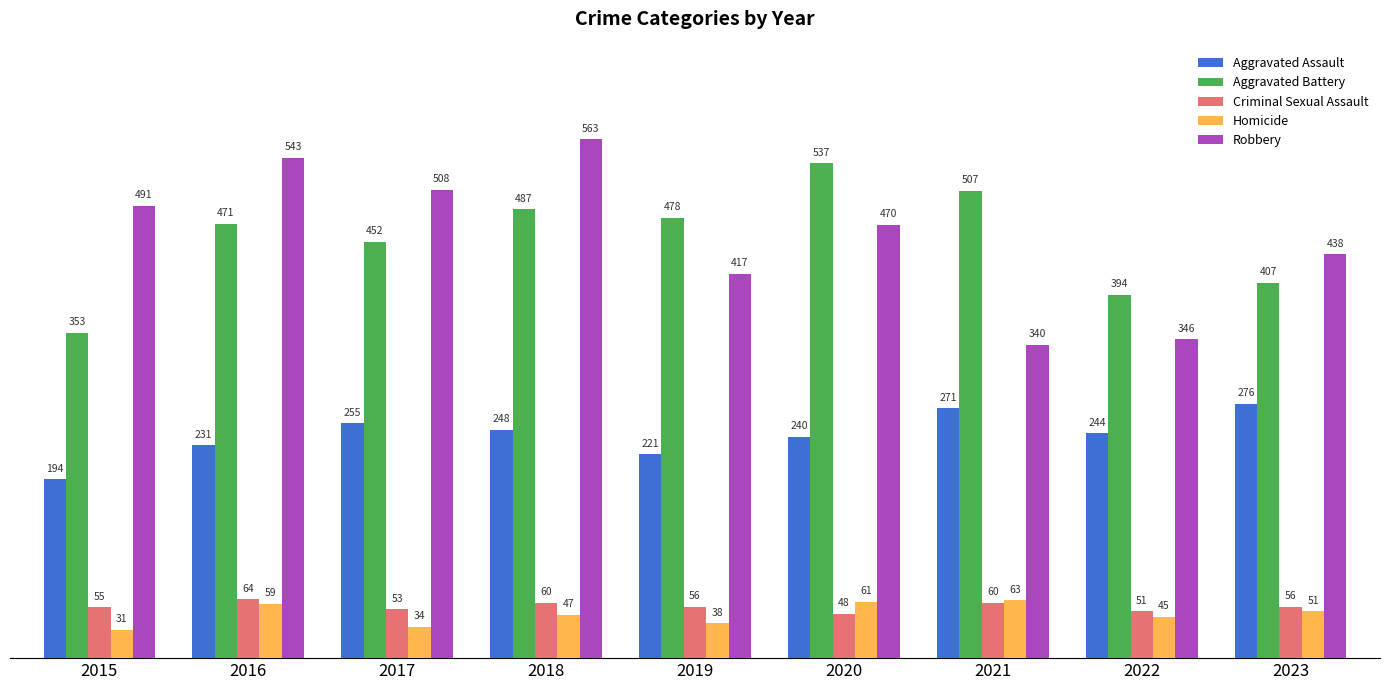

What is the difference between the maximum and minimum values in the Aggravated Battery series?

184